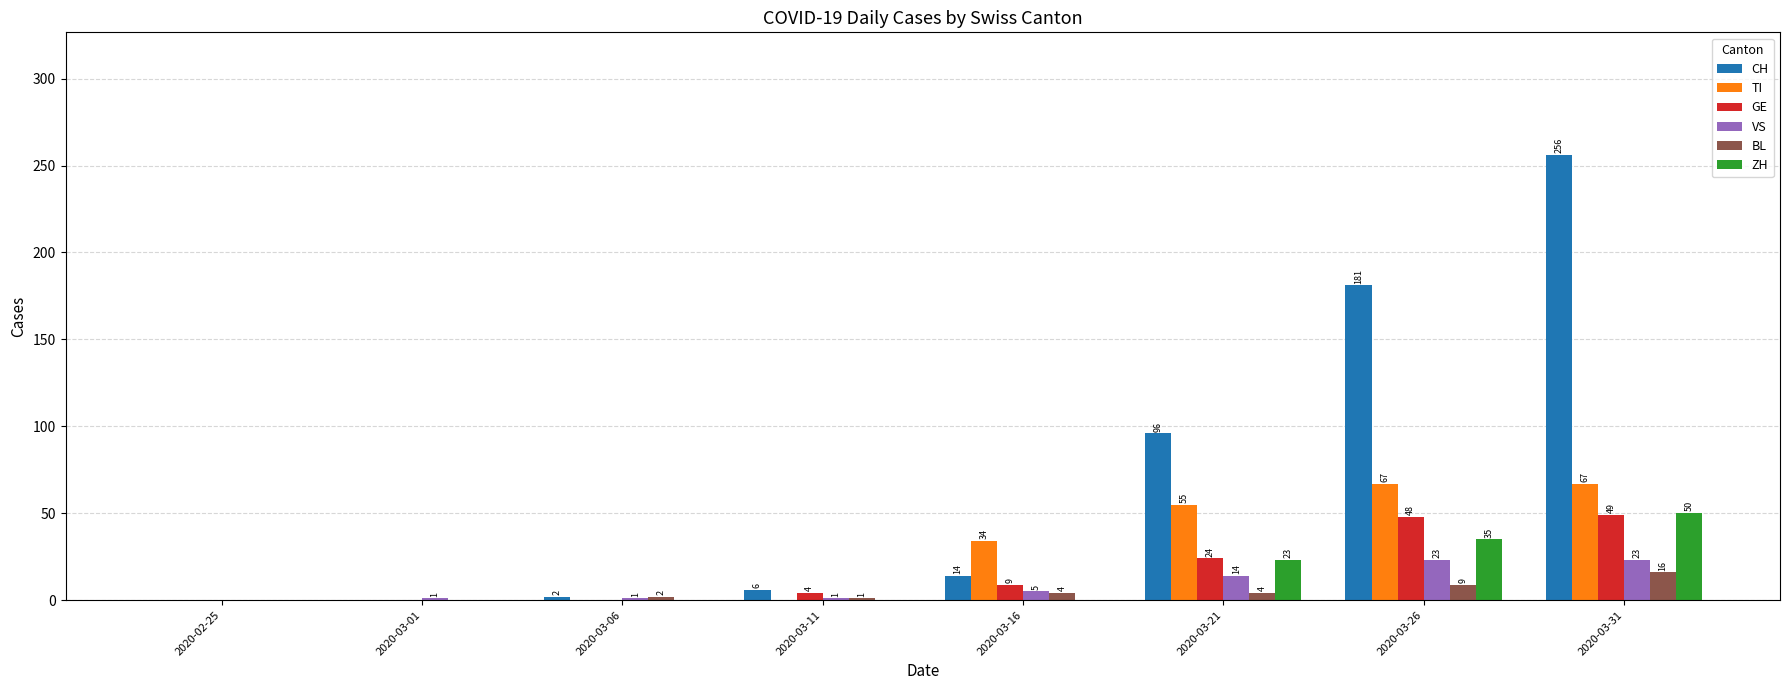

Which series changed the most between 2020-03-06 and 2020-03-31?

CH